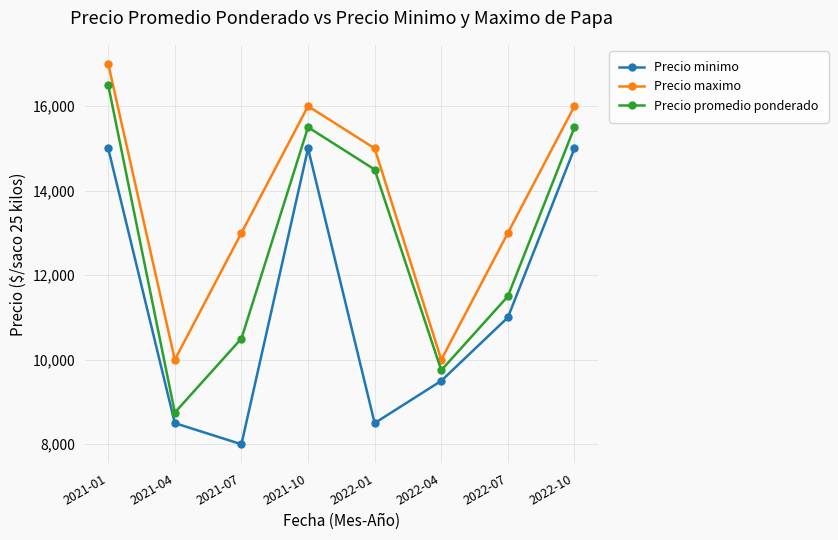

The Precio minimo series shows 9500 at 2022-04. True or false?

True